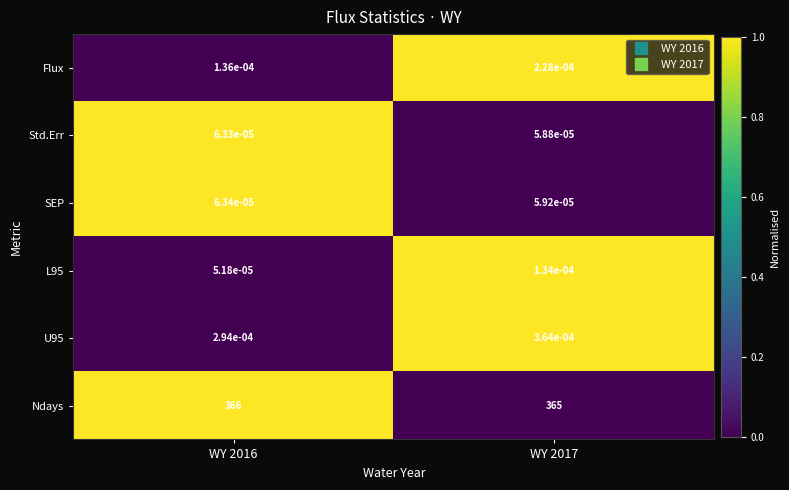

The value of Ndays at WY 2016 is 366.0. True or false?

True